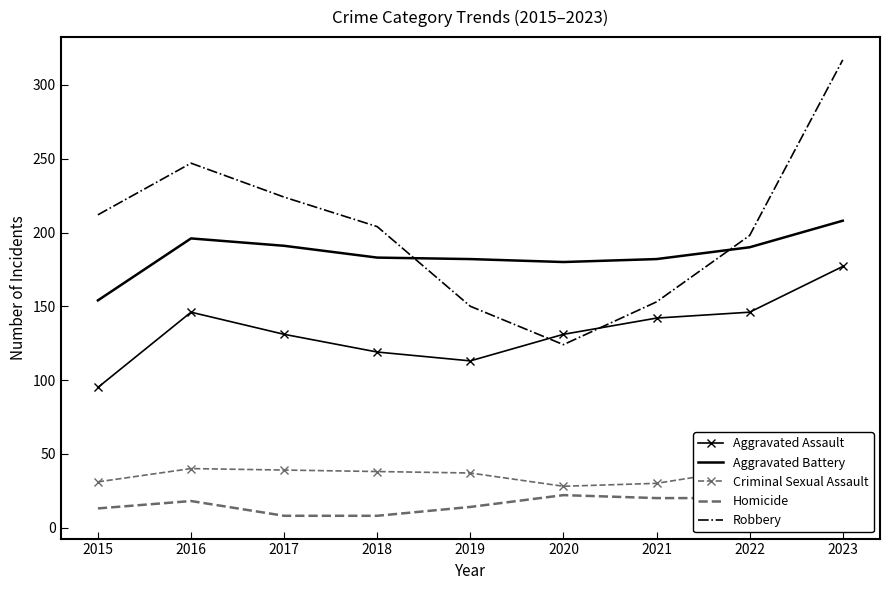

What is the difference between the Homicide values at 2019 and 2015?

1